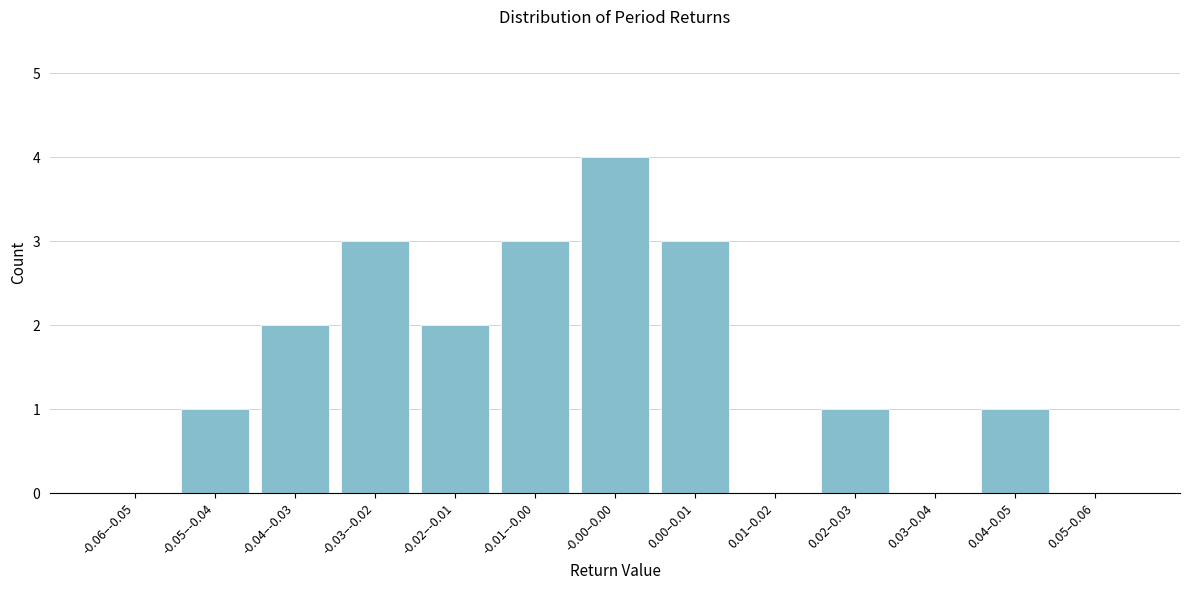

Reading right to left, transcribe all the data shown in this chart.

0.05–0.06=0	0.04–0.05=1	0.03–0.04=0	0.02–0.03=1	0.01–0.02=0	0.00–0.01=3	-0.00–0.00=4	-0.01–-0.00=3	-0.02–-0.01=2	-0.03–-0.02=3	-0.04–-0.03=2	-0.05–-0.04=1	-0.06–-0.05=0